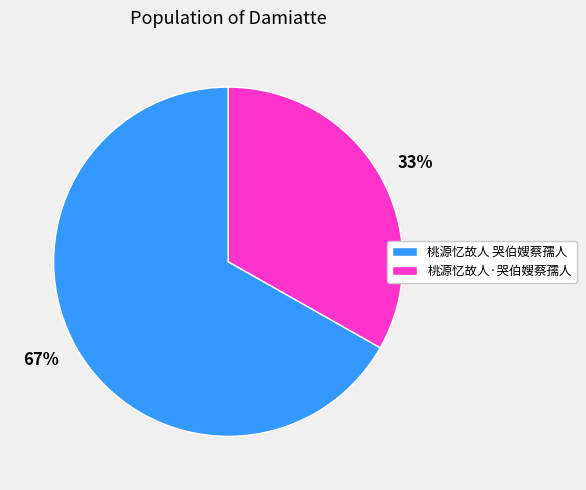

Do 桃源忆故人 哭伯嫂蔡孺人 and 桃源忆故人·哭伯嫂蔡孺人 together represent more than half of the pie?

Yes